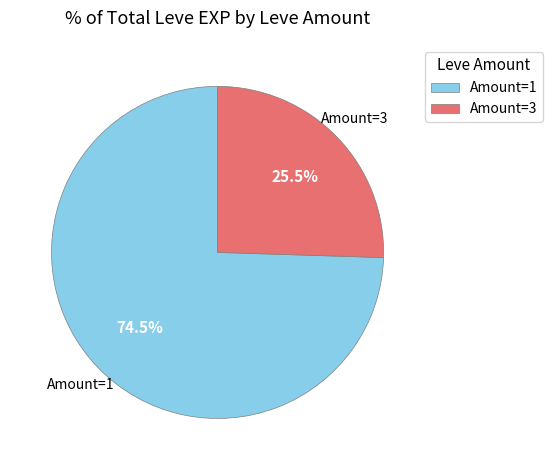

Between Amount=1 and Amount=3, which is larger?

Amount=1